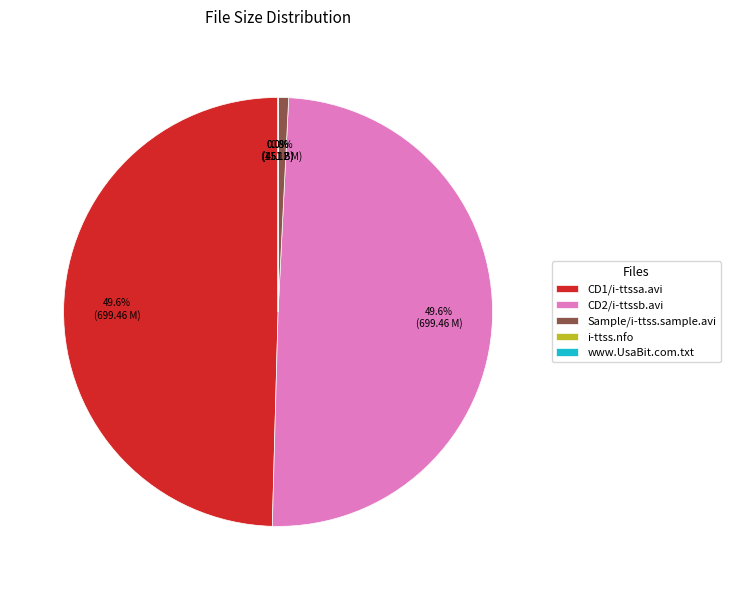

How many segments does this pie chart have?

5